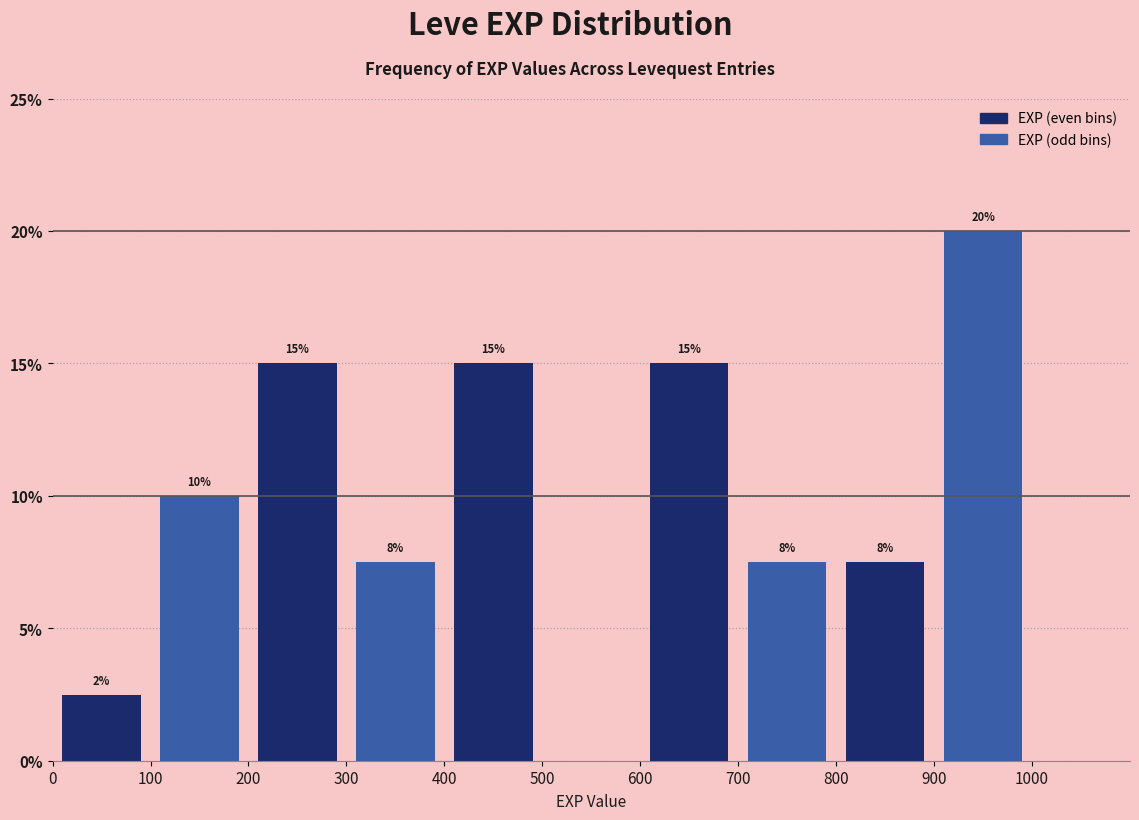

Over which range of the x-axis is the bar tallest?

900 to 1000